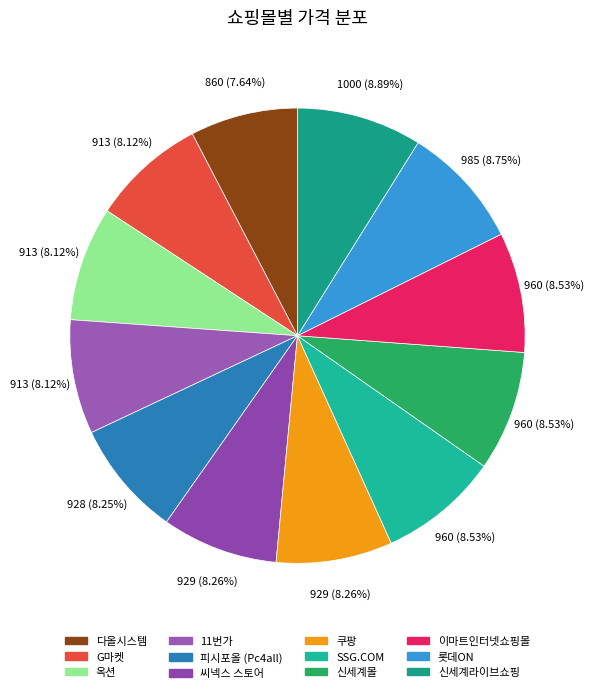

Rank the categories by value from highest to lowest.

신세계라이브쇼핑, 롯데ON, SSG.COM, 신세계몰, 이마트인터넷쇼핑몰, 쿠팡, 씨넥스 스토어, 피시포올 (Pc4all), G마켓, 옥션, 11번가, 다올시스템